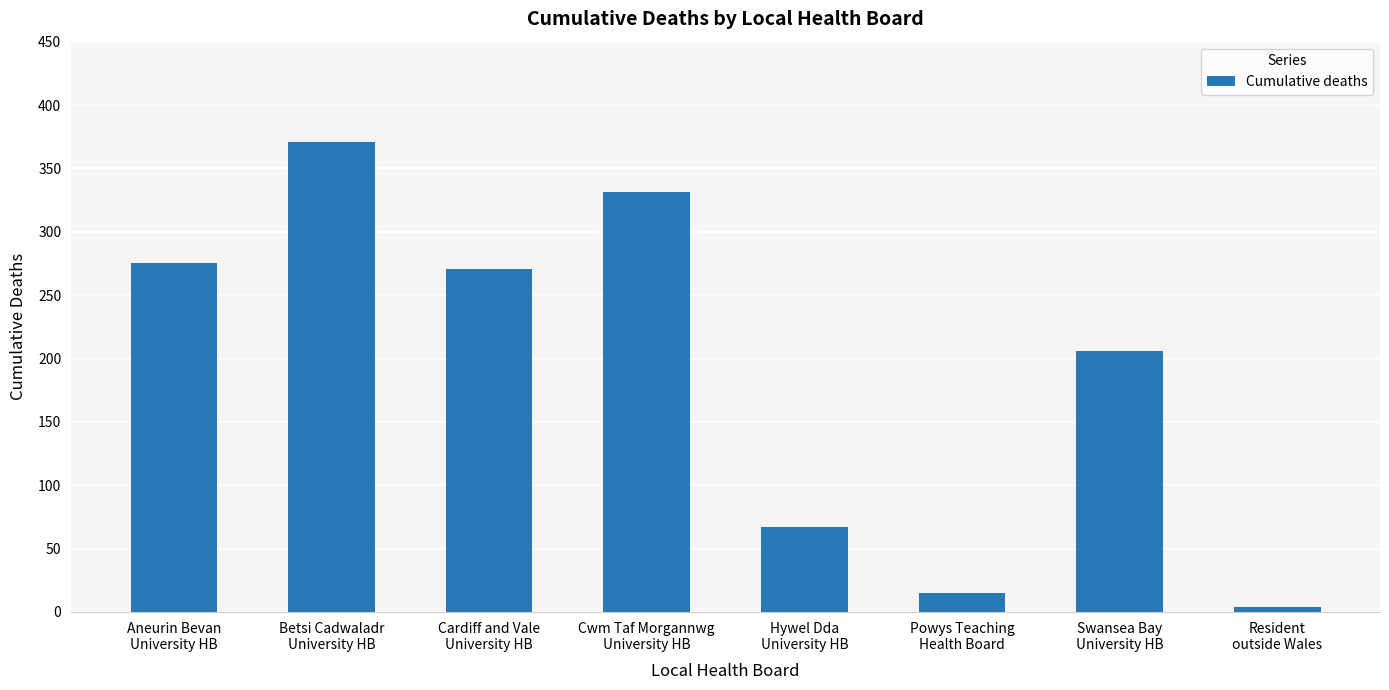

What is the difference between the values at Hywel Dda
University HB and Resident
outside Wales?

63